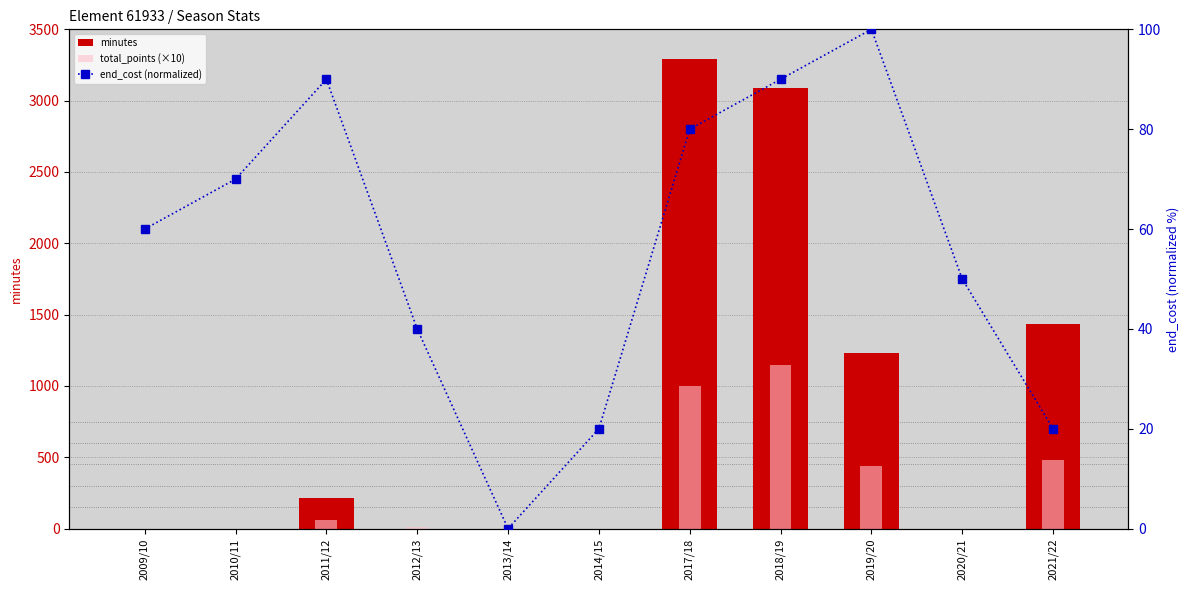

Which series has the largest total across all categories?

minutes